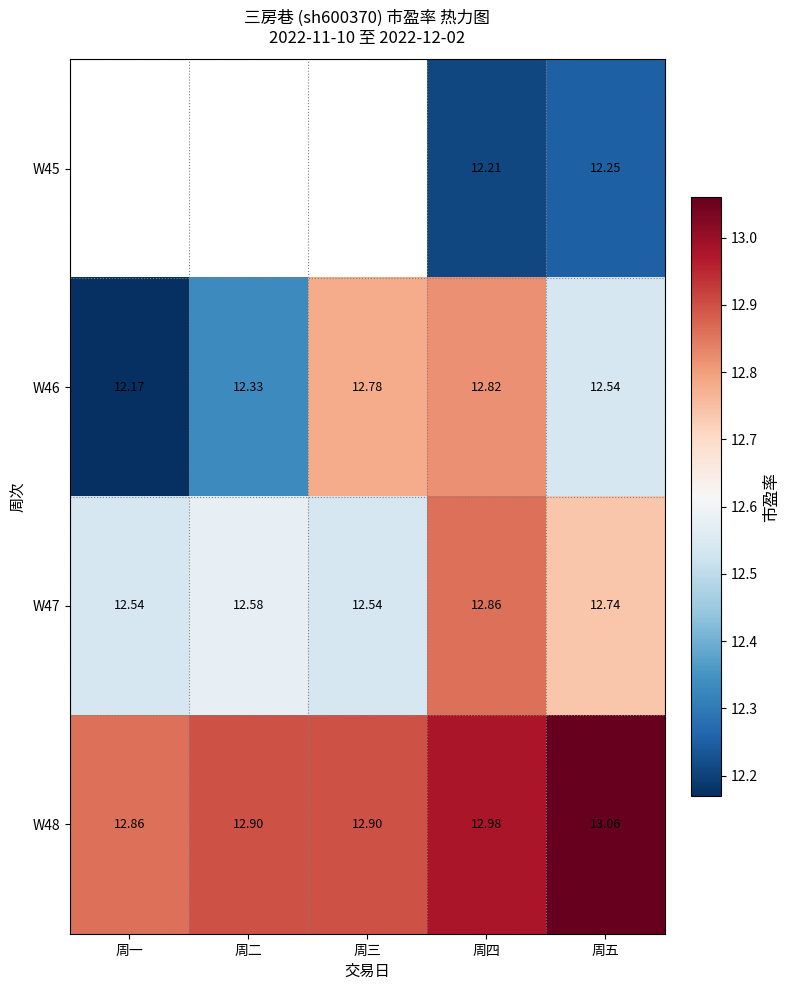

How many W47 values are between 12 and 13?

5